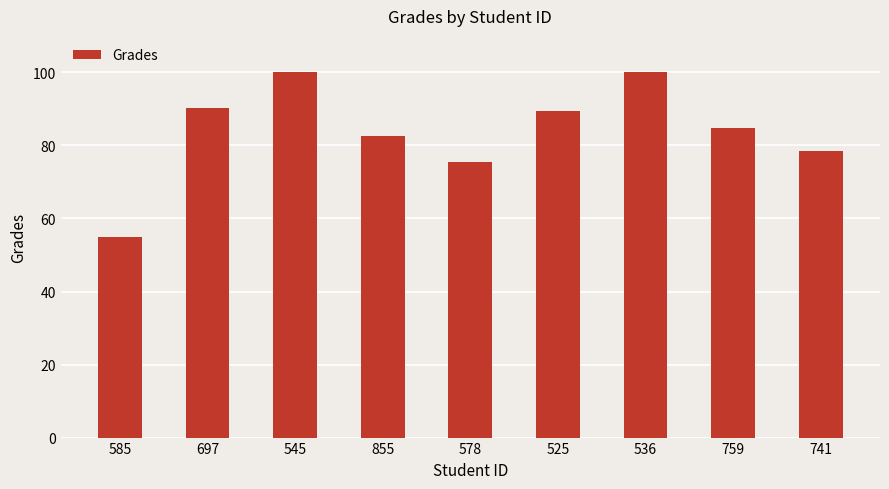

Does the chart contain any negative values?

No